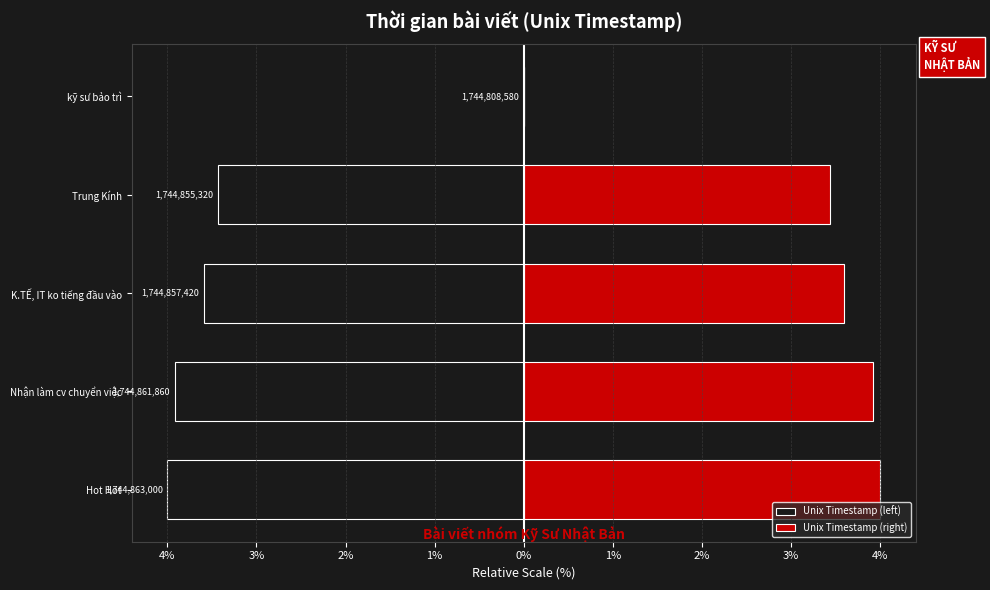

How many distinct data groups are displayed?

2